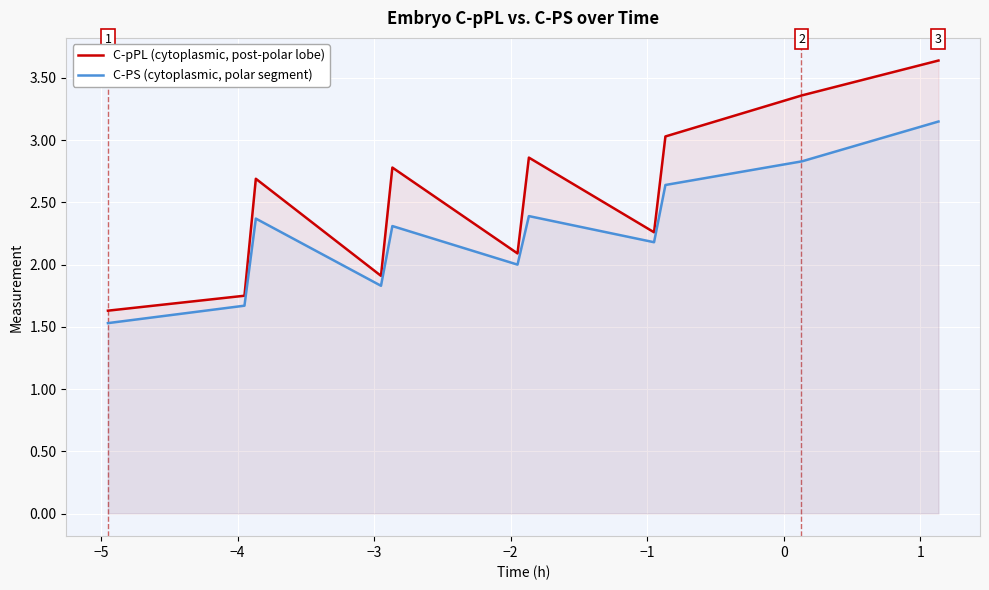

What is the minimum value shown in the chart?

1.5